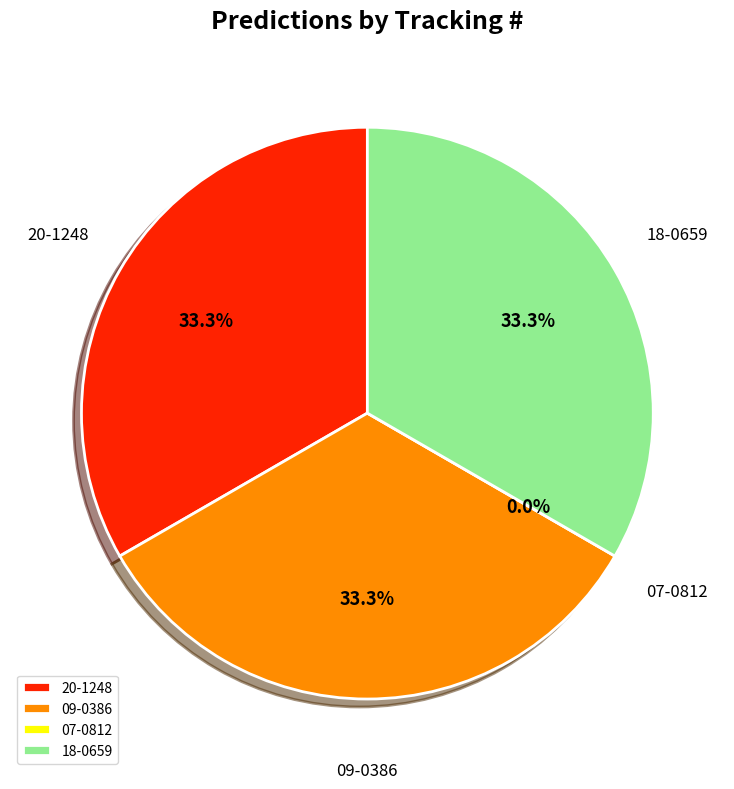

To the nearest percent, what is the combined percentage of 20-1248 and 09-0386?

67%